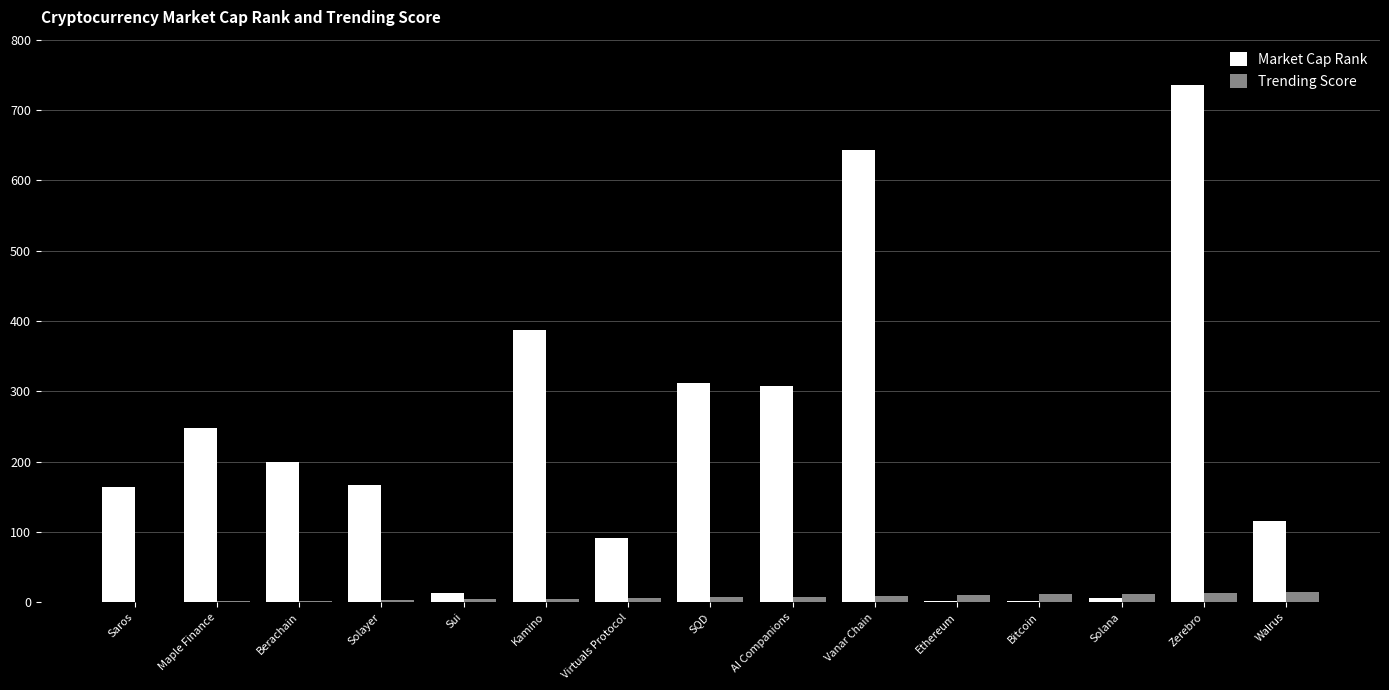

Which label corresponds to the largest value in the chart?

Zerebro